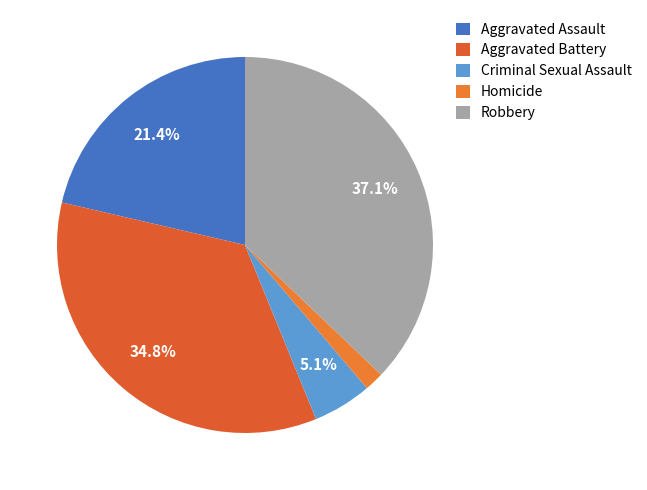

What percentage is the Aggravated Assault slice, to the nearest percent?

21%